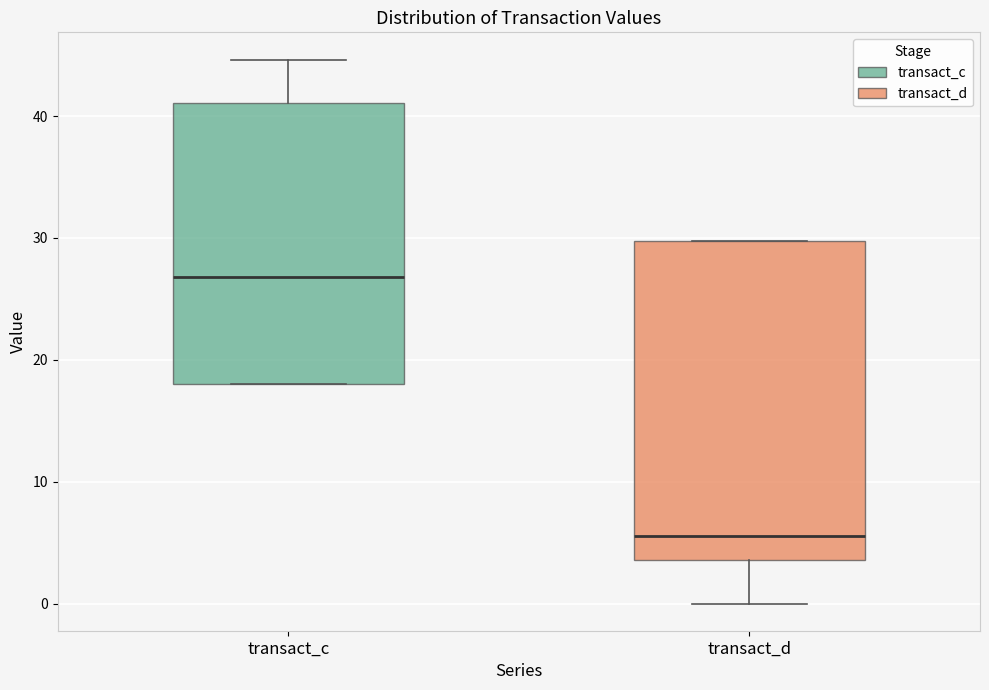

Where does the lower whisker of the box for transact_d end on the y-axis? The values are not printed on the chart, so give them approximately, as read against the axis.

0